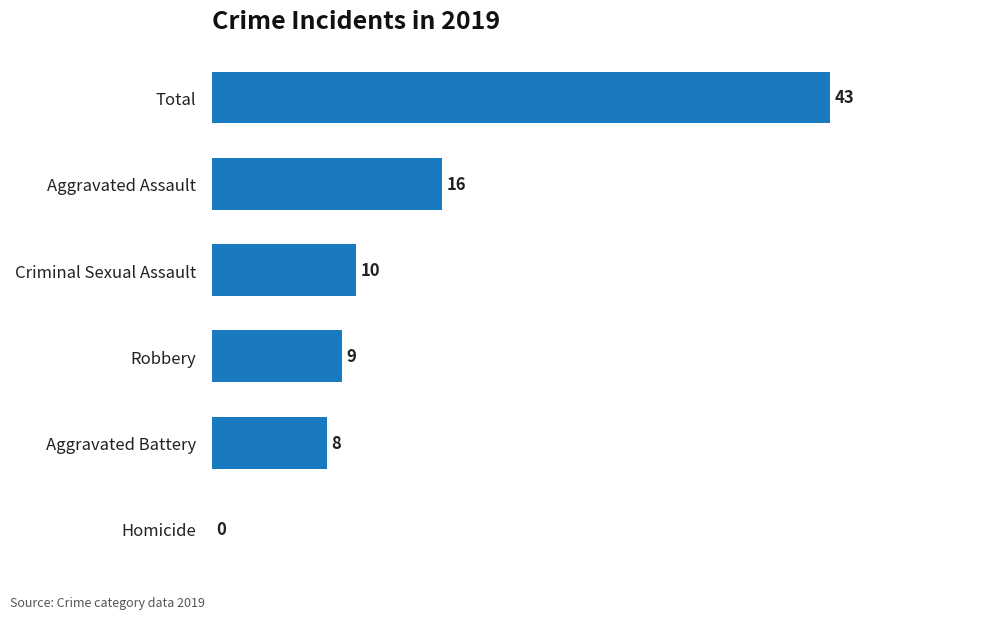

Does the chart contain stacked bars?

No